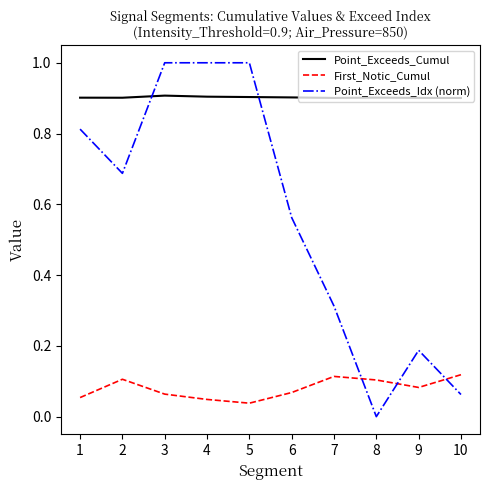

What is the maximum value shown in the chart?

1.0